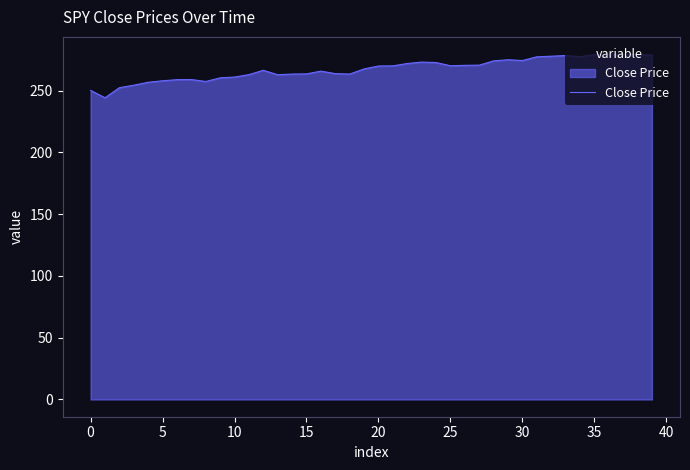

What is the difference between the maximum and minimum values?

35.3